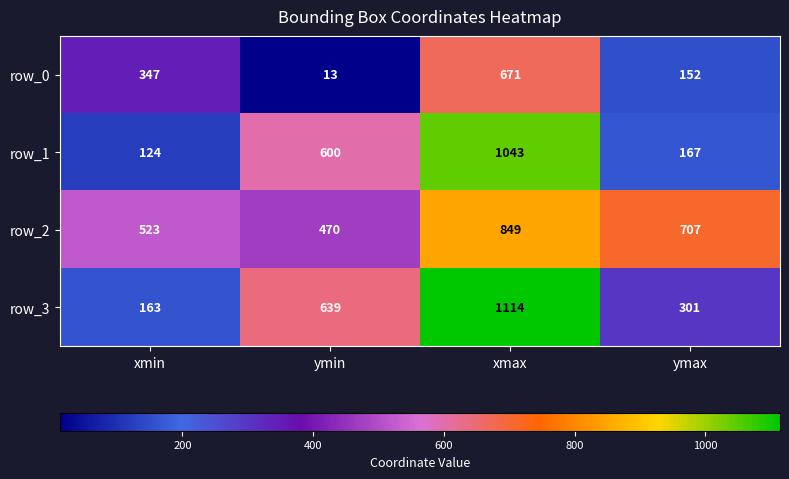

Count the number of categories in the chart.

4